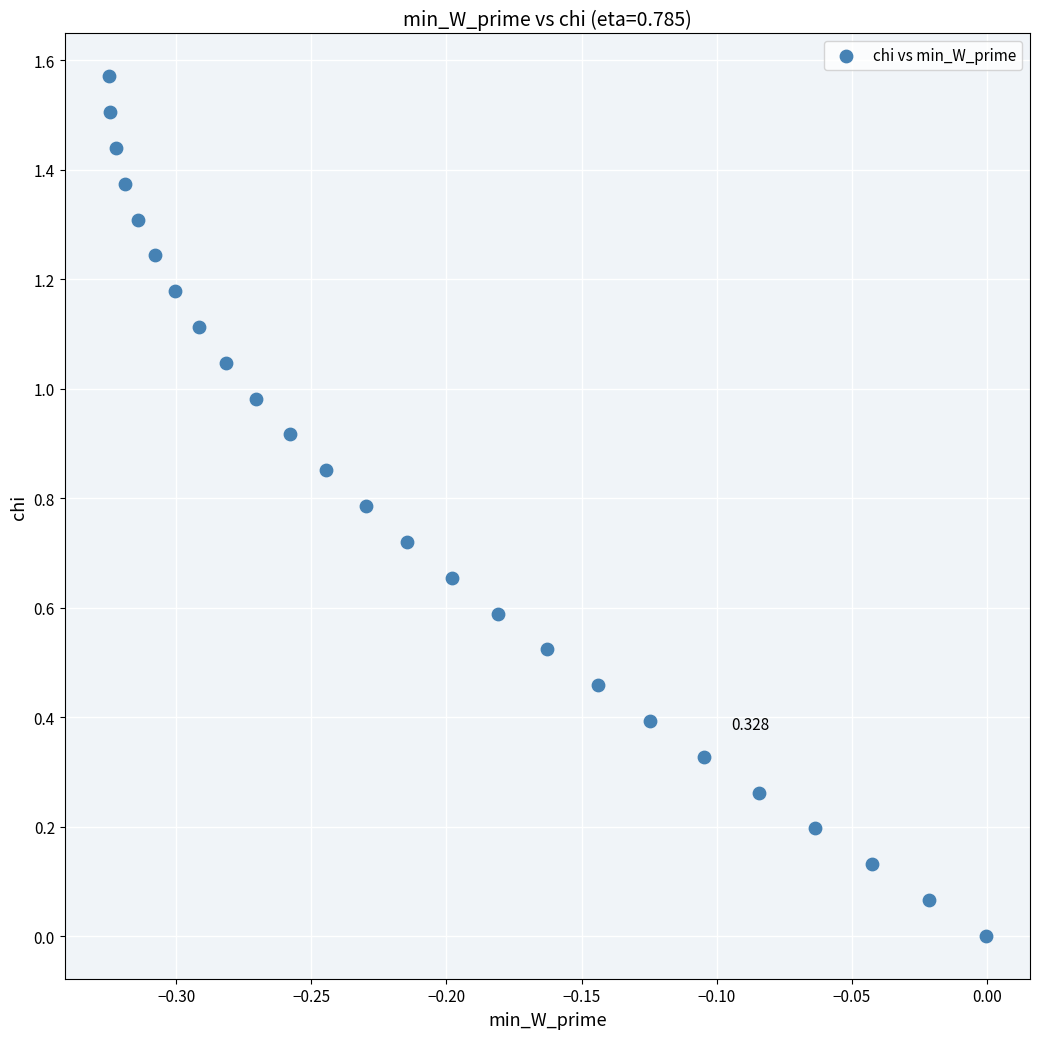

Count the number of points in this scatter plot.

25